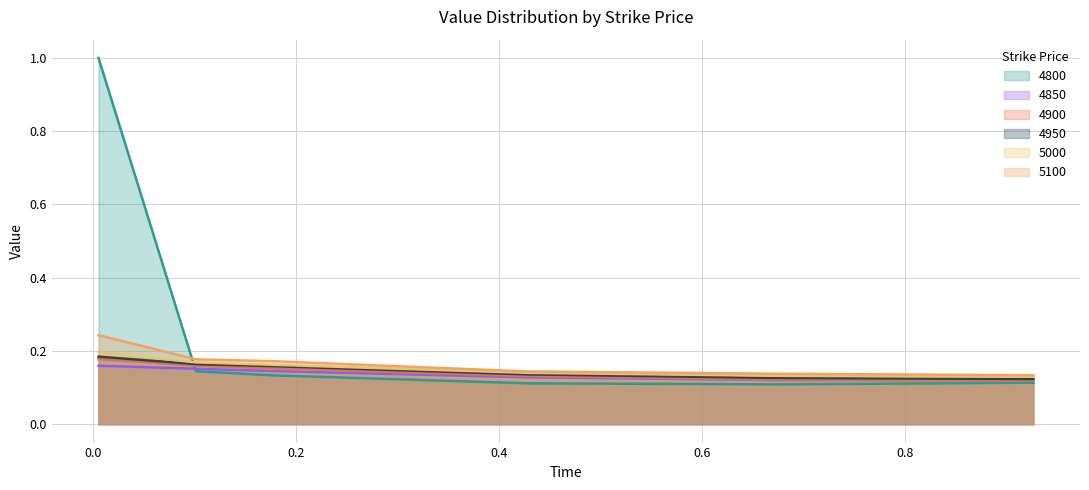

True or false: 4900 and 5000 cross at least once.

False